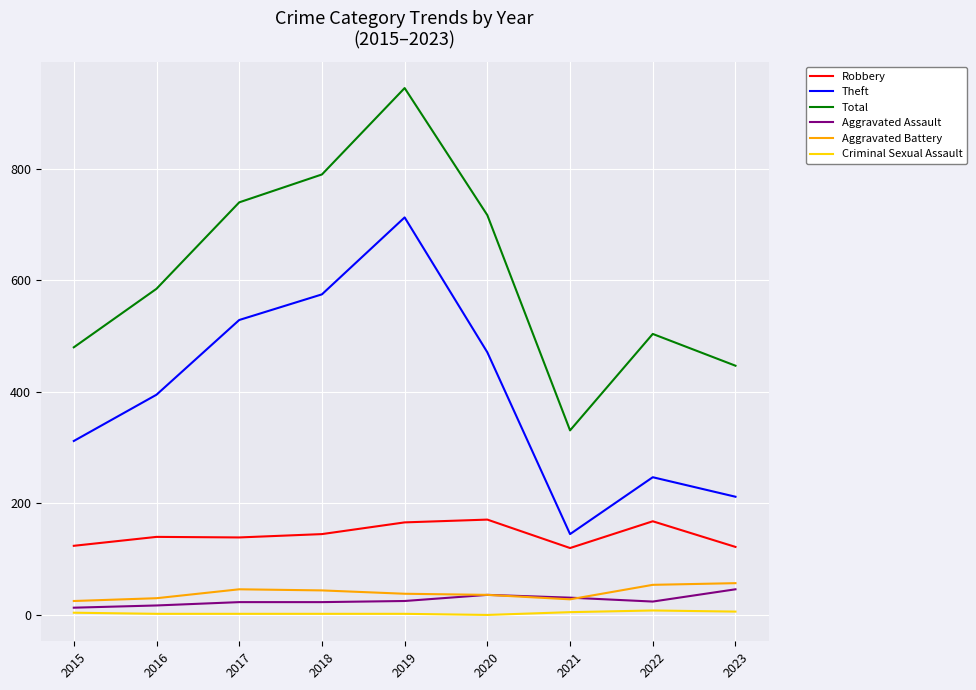

Which series has the widest spread of values?

Total